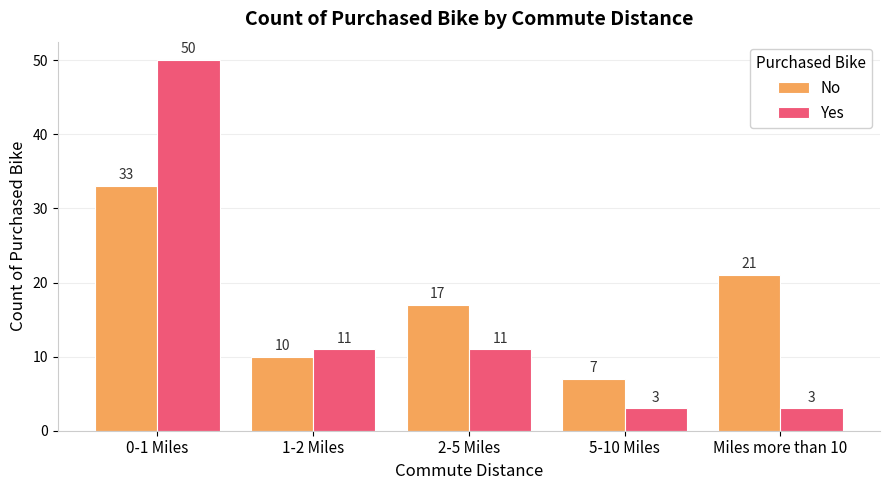

How many values in the Yes series are below 11?

2